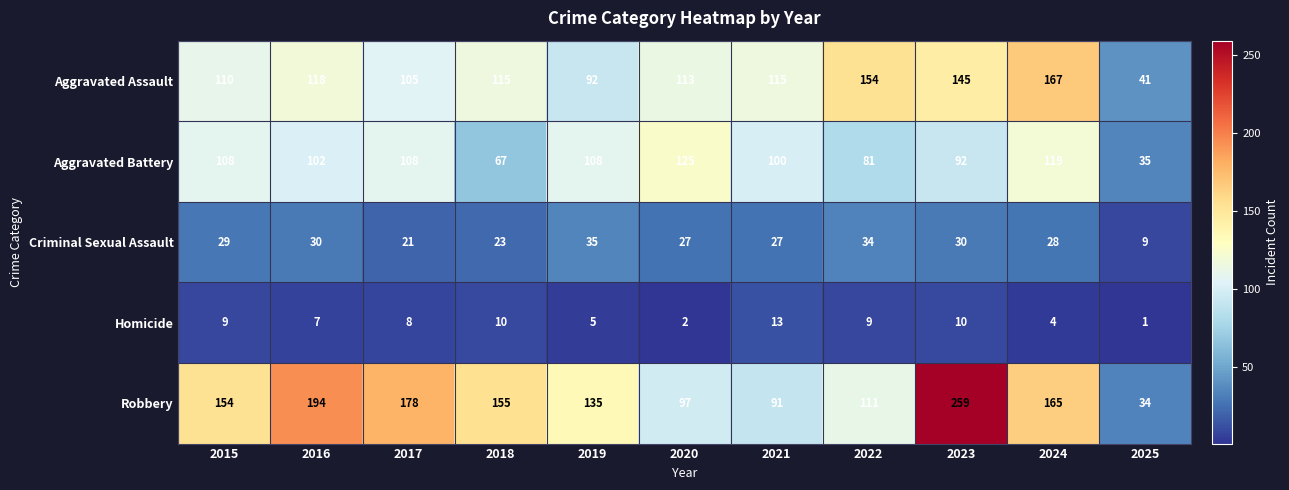

Between 2015 and 2019, which series saw the biggest shift?

Robbery